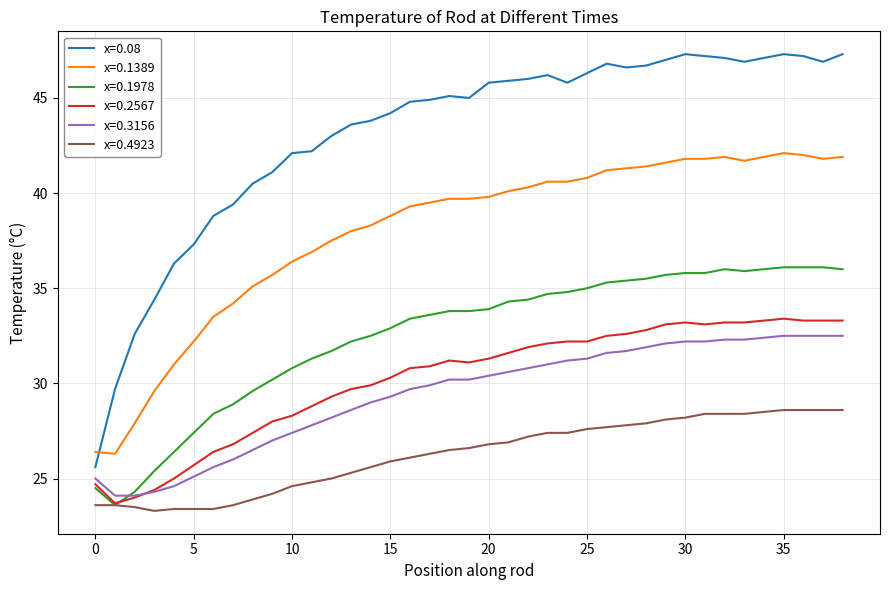

After their last crossing, which series has the higher values: x=0.1389 or x=0.08?

x=0.08